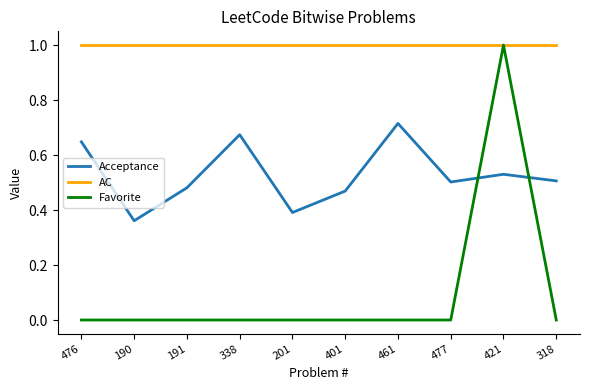

What position from the right is 190?

9